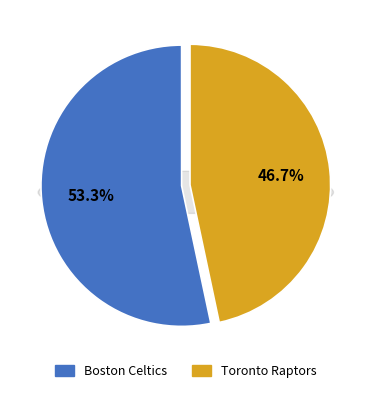

What is the change in value from Boston Celtics to Toronto Raptors?

-0.1